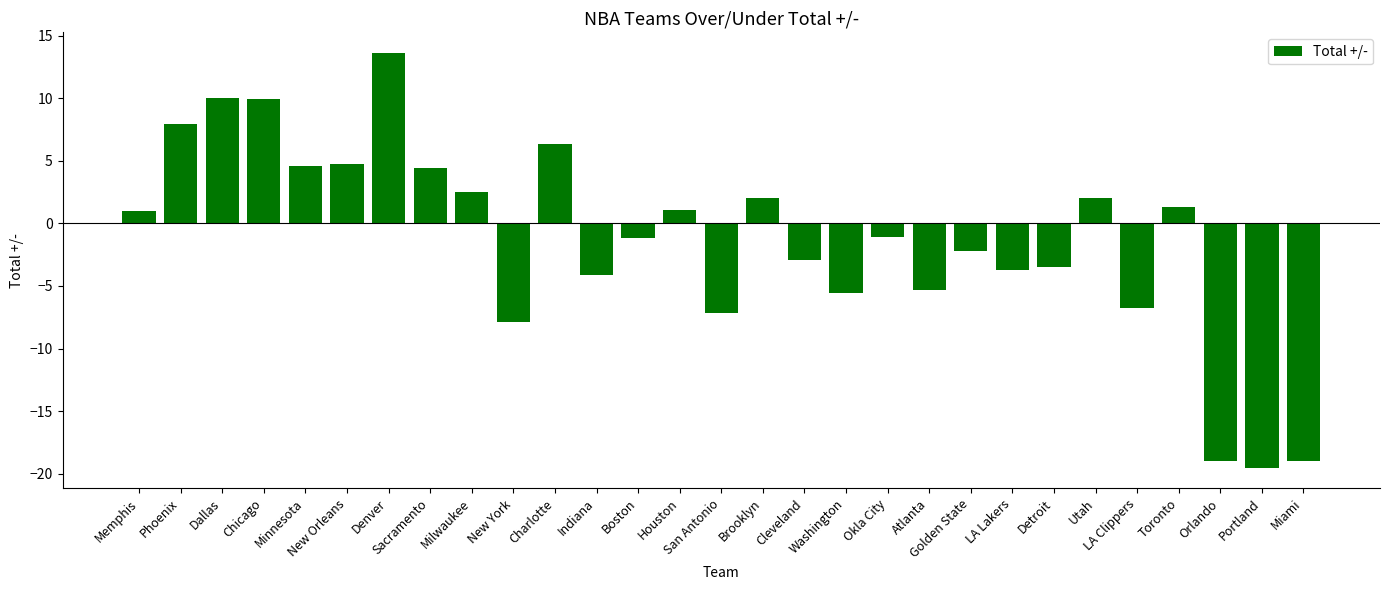

How many data points are less than -1?

15